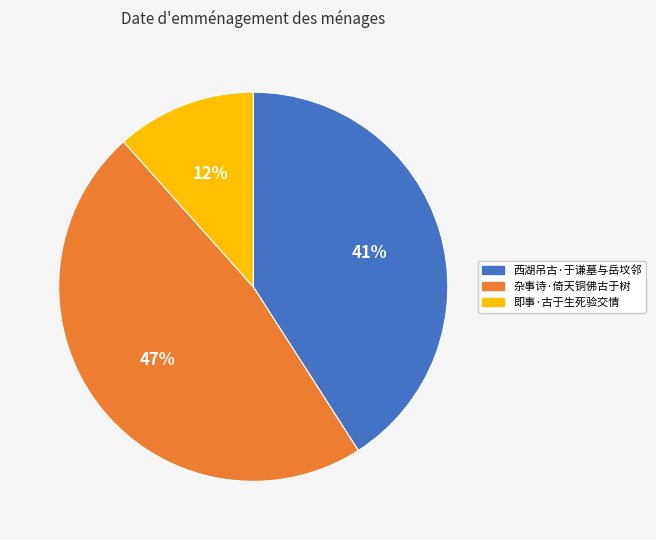

To the nearest percent, what is the combined percentage of 杂事诗·倚天铜佛古于树 and 西湖吊古·于谦墓与岳坟邻?

88%